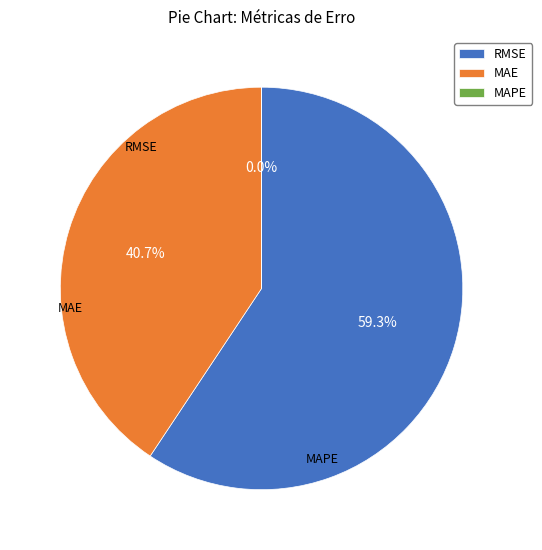

Which category accounts for the majority?

RMSE